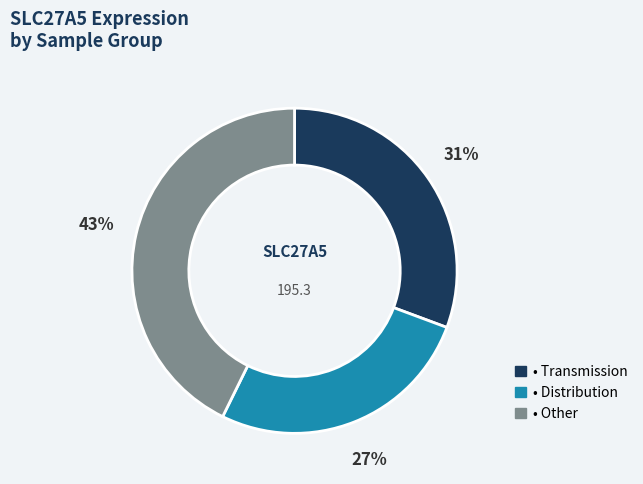

Is there a majority slice in this chart?

No